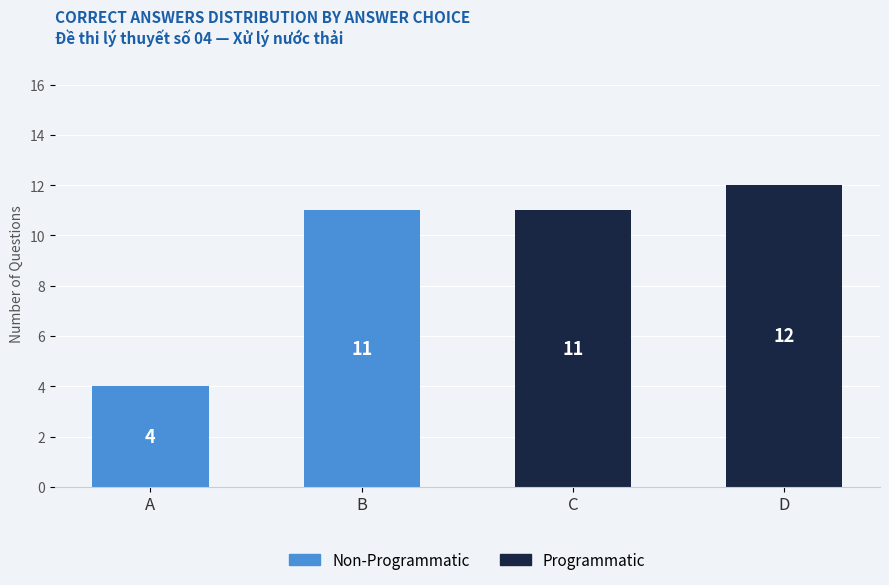

What is the approximate value of Programmatic at C, to the nearest 5?

10